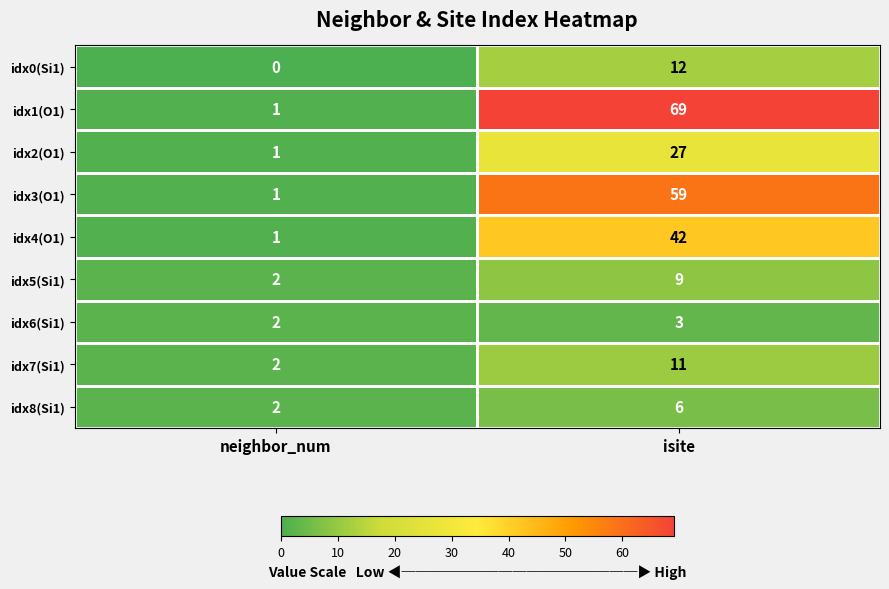

Which series has the largest total across all categories?

idx1(O1)